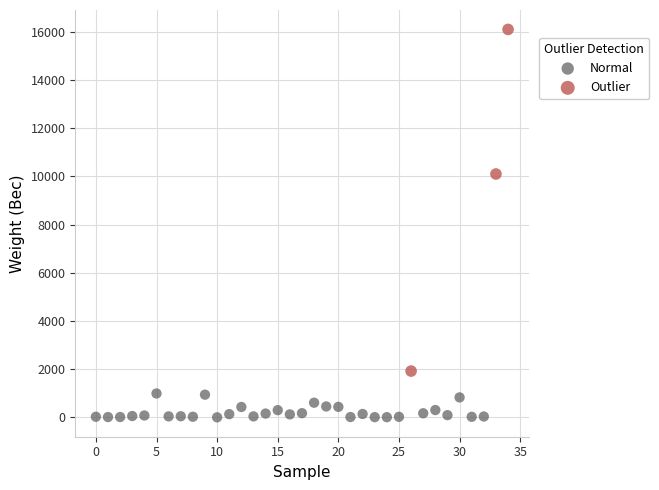

Which series has the largest Y range (max minus min)?

Outlier